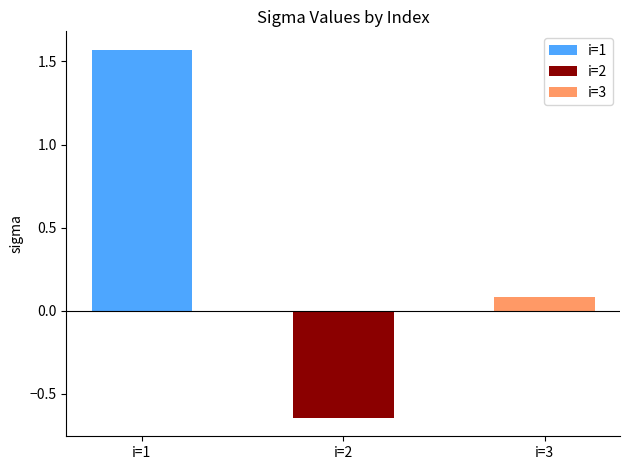

Does the chart contain any negative values?

Yes